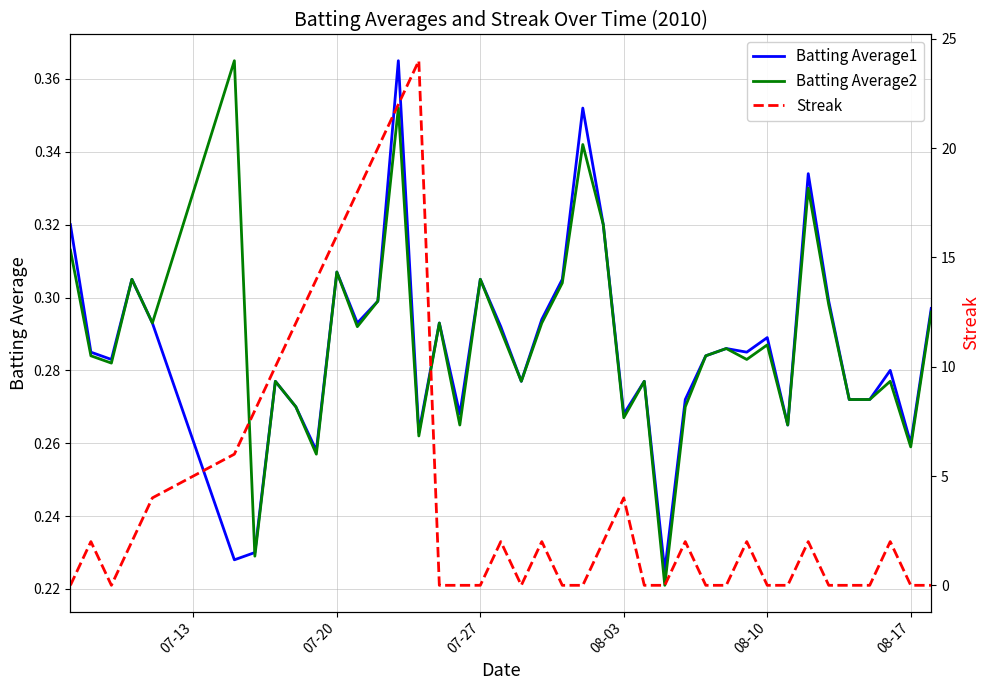

What are all the series names shown in the legend?

Batting Average1, Batting Average2, Streak